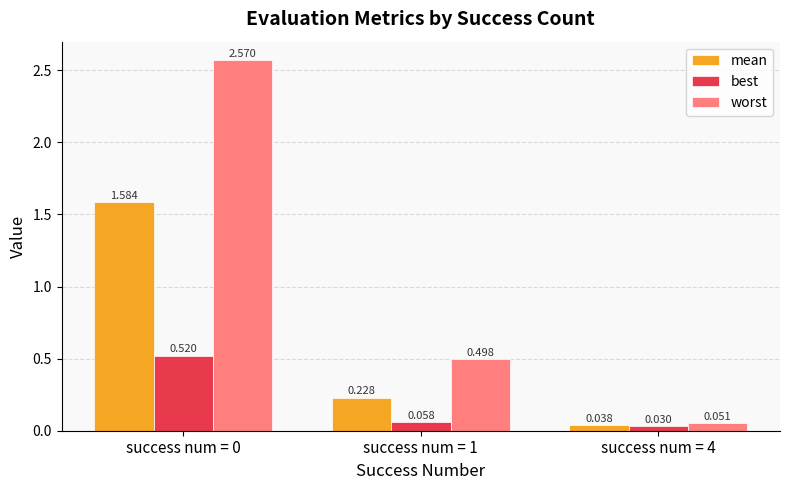

Is the value of best at success num = 1 greater than the value of mean at success num = 0?

No